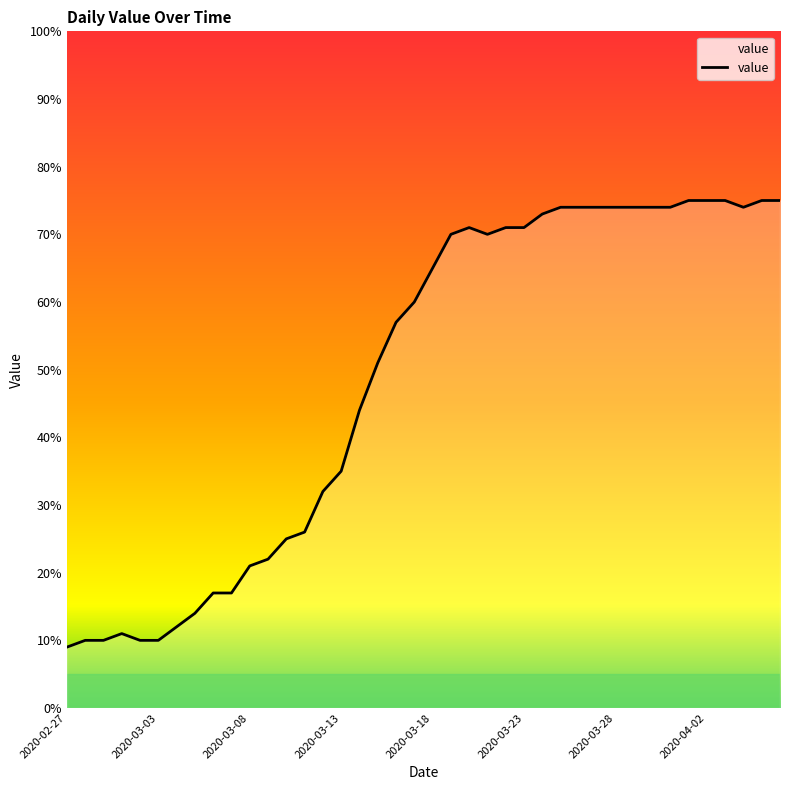

What is the smallest value displayed?

9